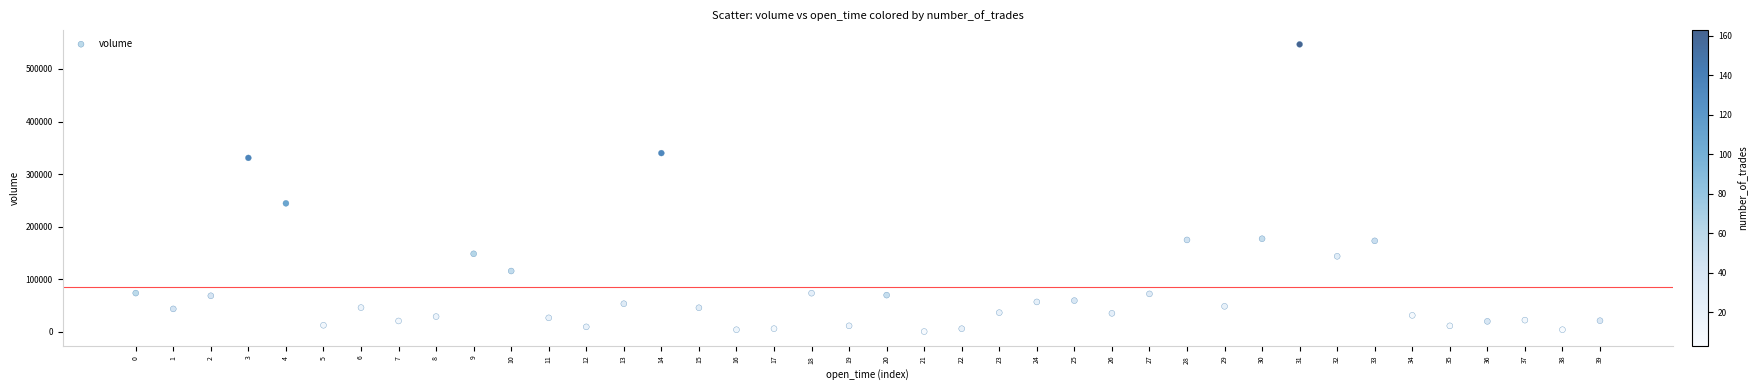

What Y value in the scatter plot is closest to 273591?

244322